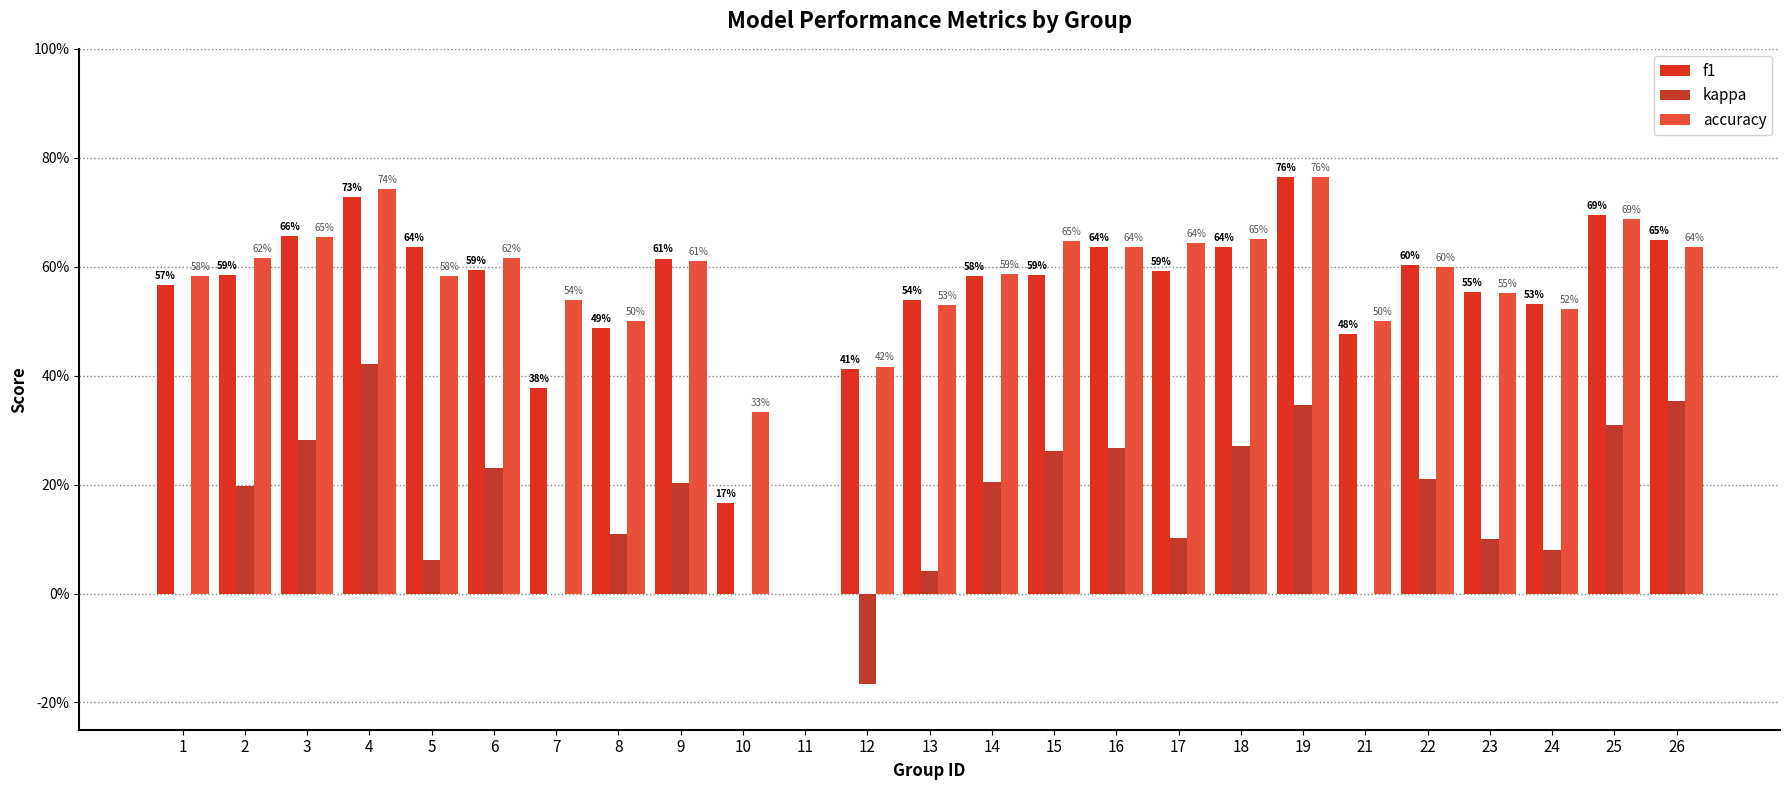

At which category is the sum across all series the highest?

4